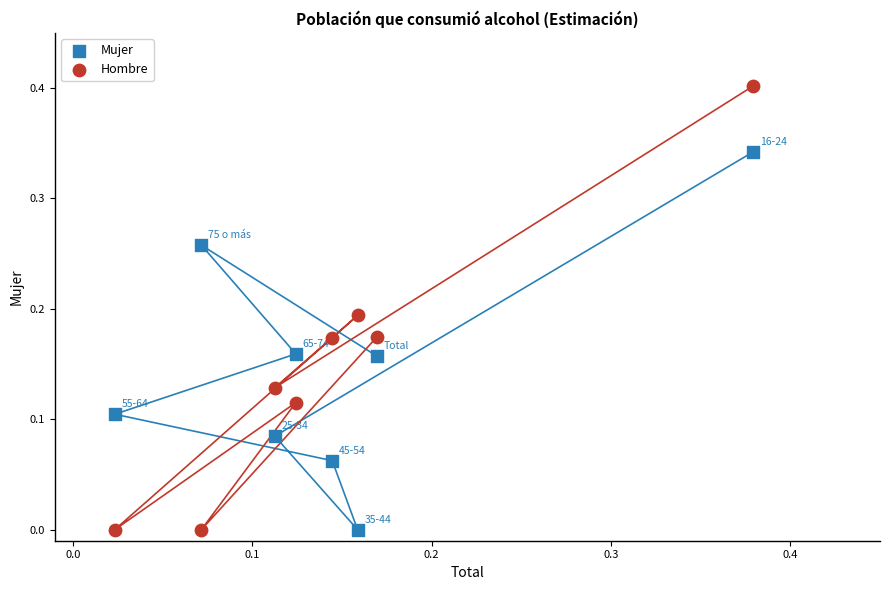

Which series has the largest Y range (max minus min)?

Hombre